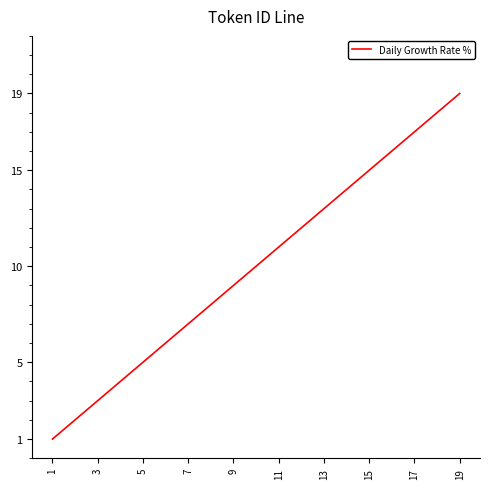

Count the number of categories in the chart.

19